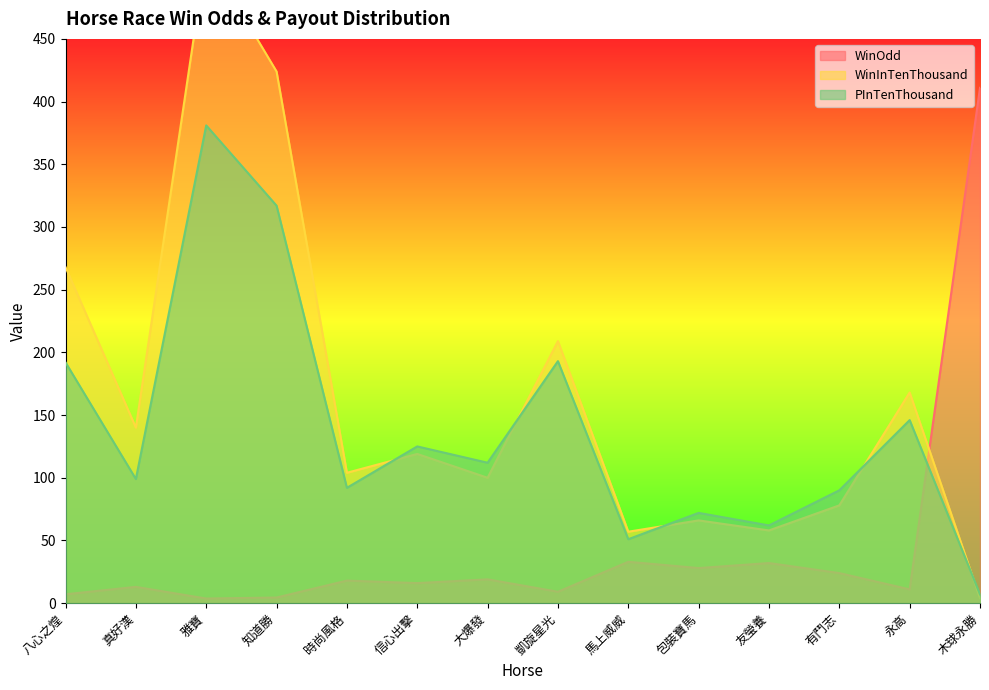

Reading left to right, list all the values displayed in this chart.

WinOdd: 八心之煌=7.1	真好漢=13.0	雅寶=3.7	知道勝=4.5	時尚風格=18.0	信心出擊=16.0	大爆發=19.0	凱旋星光=9.1	馬上威威=33.0	包裝寶馬=28.0	友瑩養=32.0	有鬥志=24.0	永高=11.0	木球永勝=411.0
WinInTenThousand: 八心之煌=268.0	真好漢=140.0	雅寶=518.0	知道勝=424.0	時尚風格=104.0	信心出擊=119.0	大爆發=100.0	凱旋星光=209.0	馬上威威=57.0	包裝寶馬=66.0	友瑩養=58.0	有鬥志=78.0	永高=168.0	木球永勝=4.0
PInTenThousand: 八心之煌=192.0	真好漢=99.0	雅寶=381.0	知道勝=317.0	時尚風格=92.0	信心出擊=125.0	大爆發=112.0	凱旋星光=193.0	馬上威威=51.0	包裝寶馬=72.0	友瑩養=62.0	有鬥志=90.0	永高=146.0	木球永勝=7.0